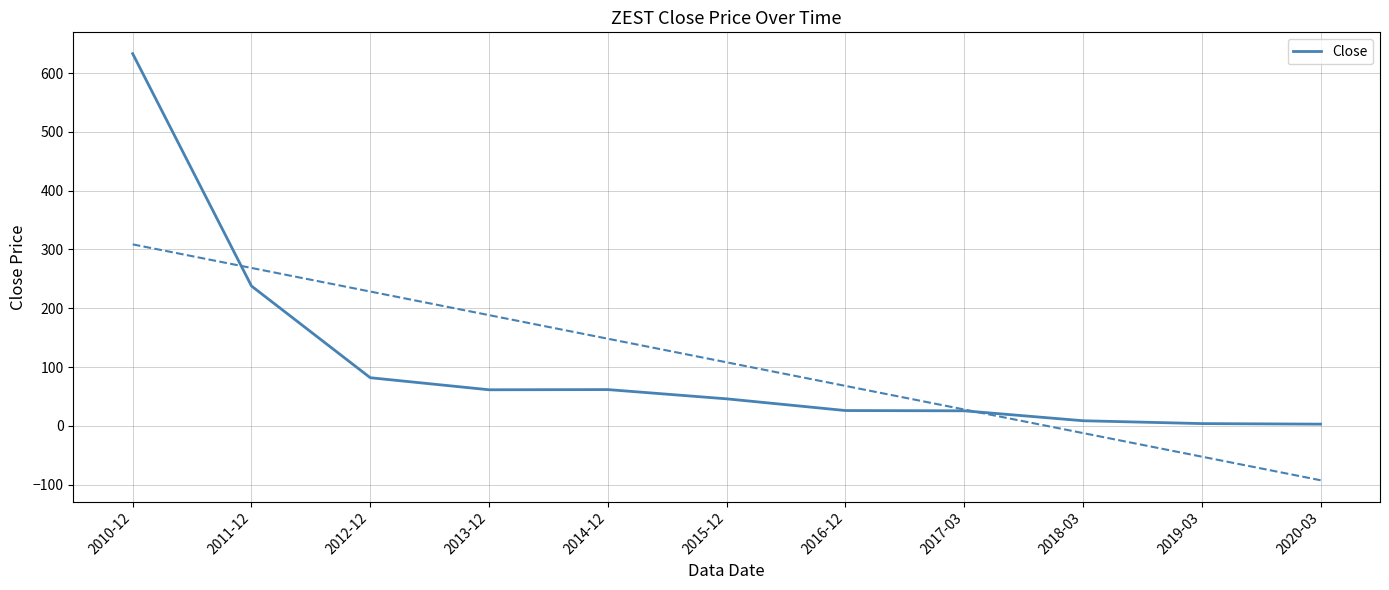

Between 2016-12 and 2018-03, which is larger?

2016-12